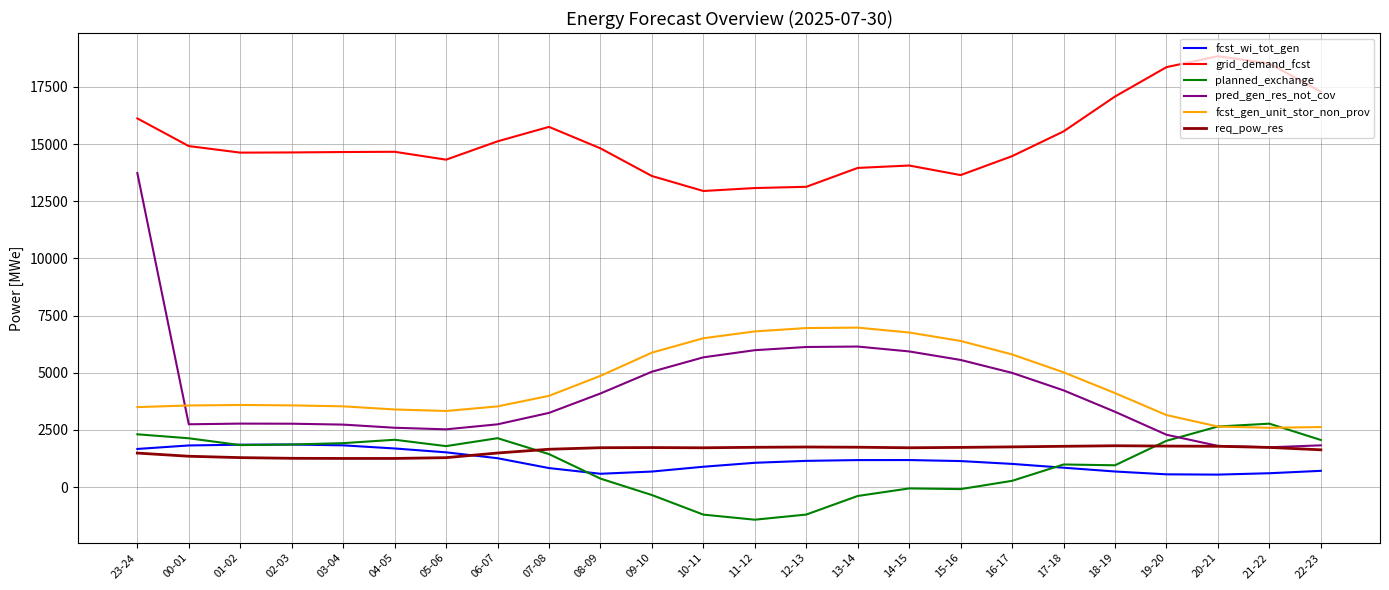

What is the greatest value displayed?

18847